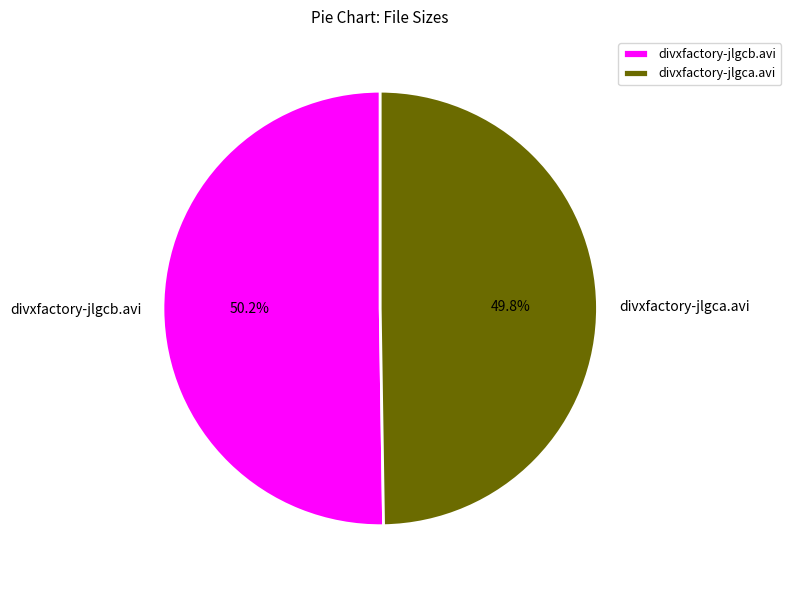

Is it true that divxfactory-jlgcb.avi is 63% of the pie?

False